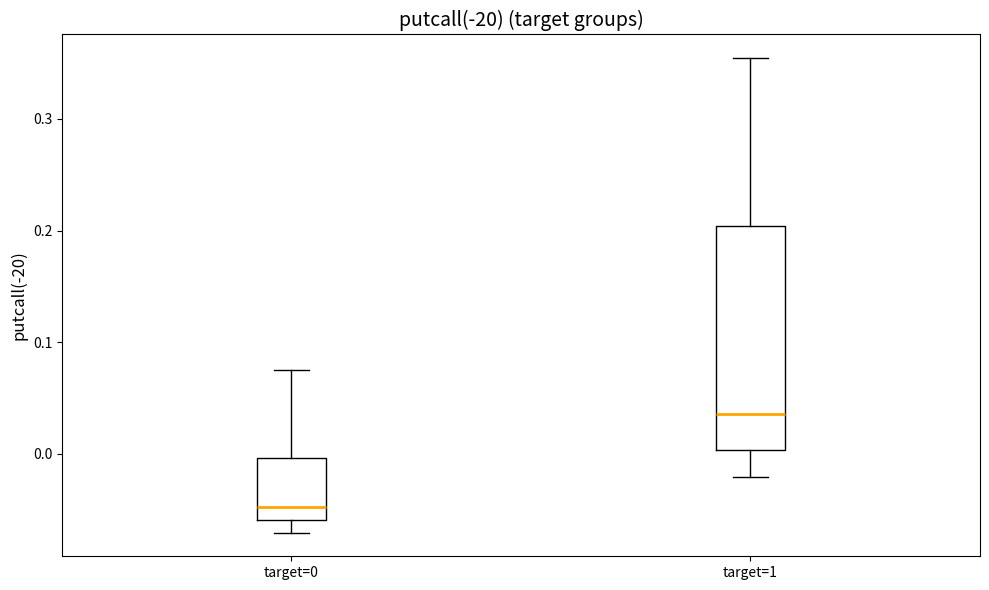

Which box's median line is the lowest?

target=0